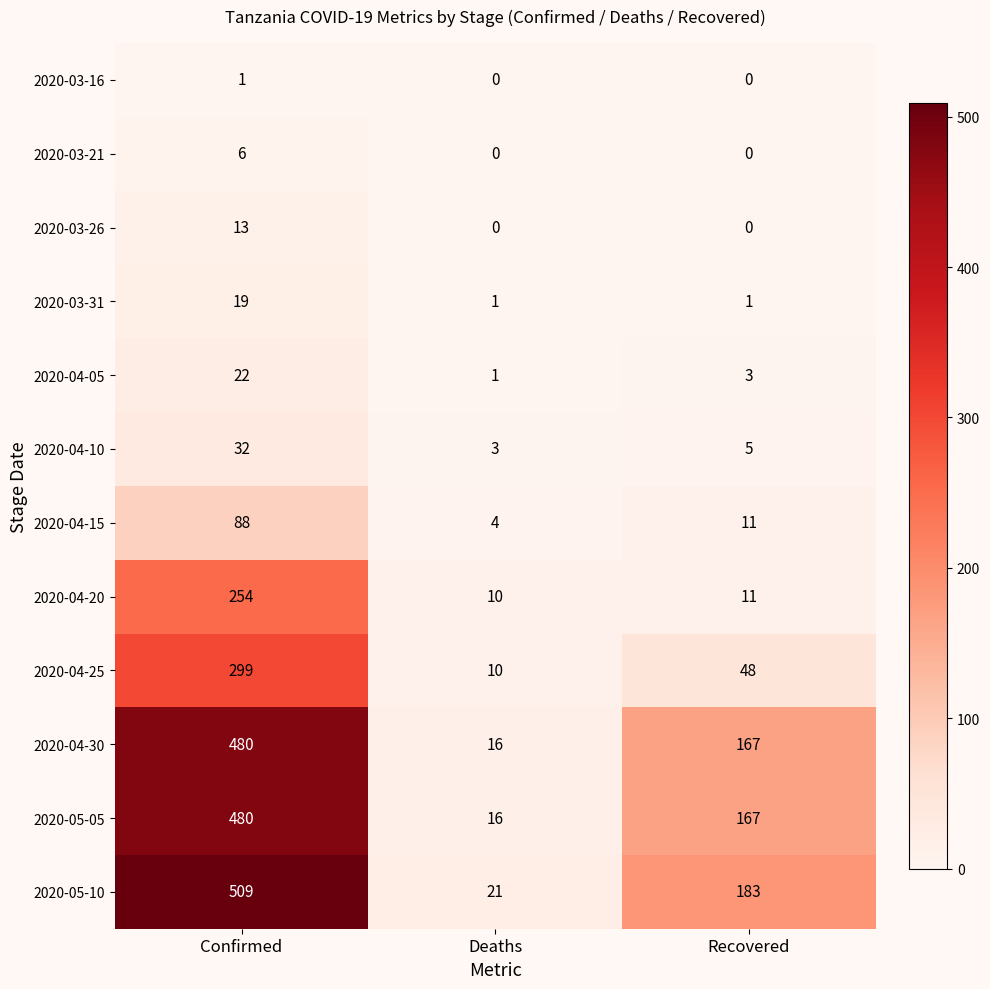

Is it true that 2020-03-31 equals 5 at Confirmed?

False